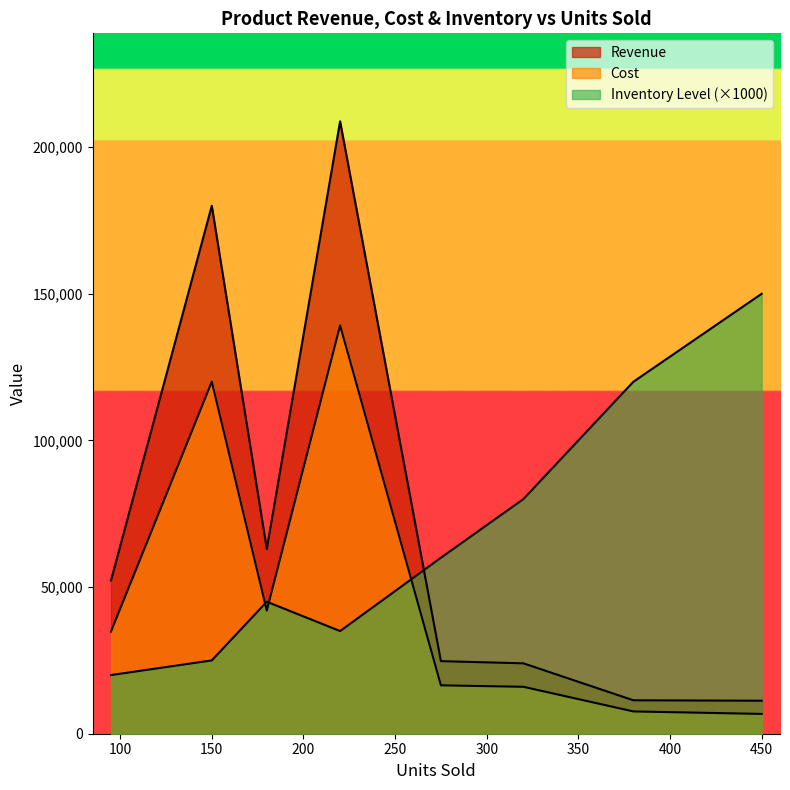

Which category has the lowest value in the Revenue series?

450